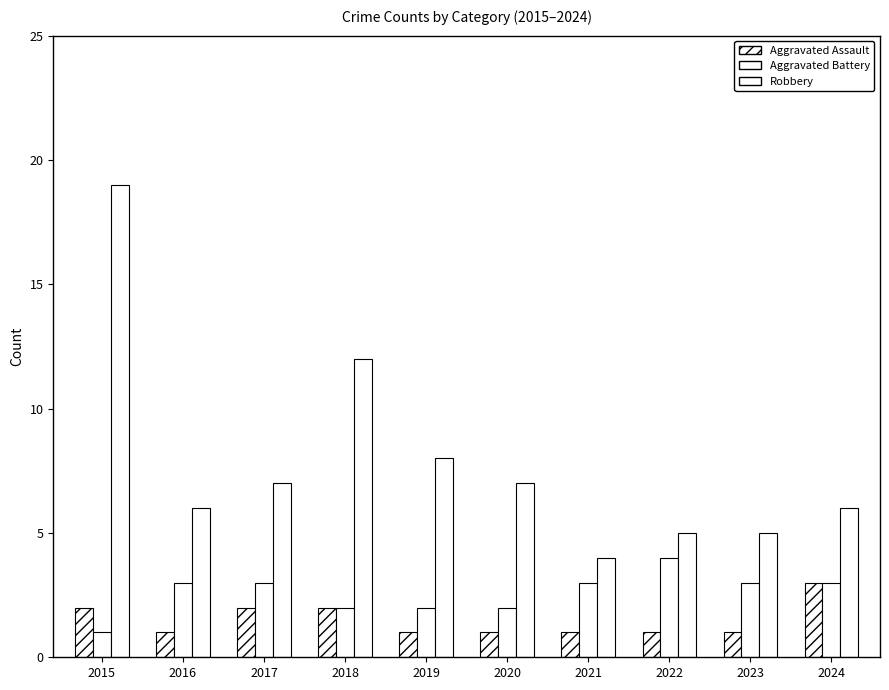

How many data points in Robbery are less than 7?

5